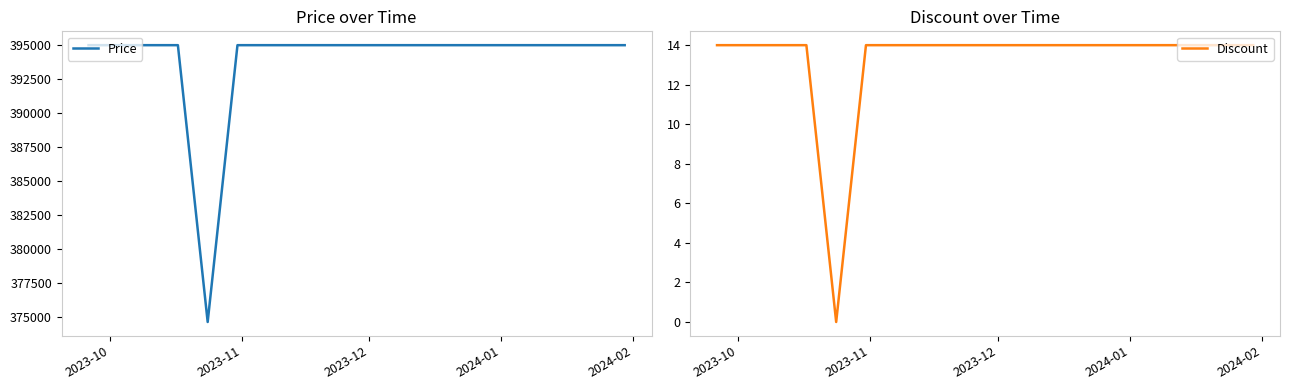

What is the sum of all Discount values?

252